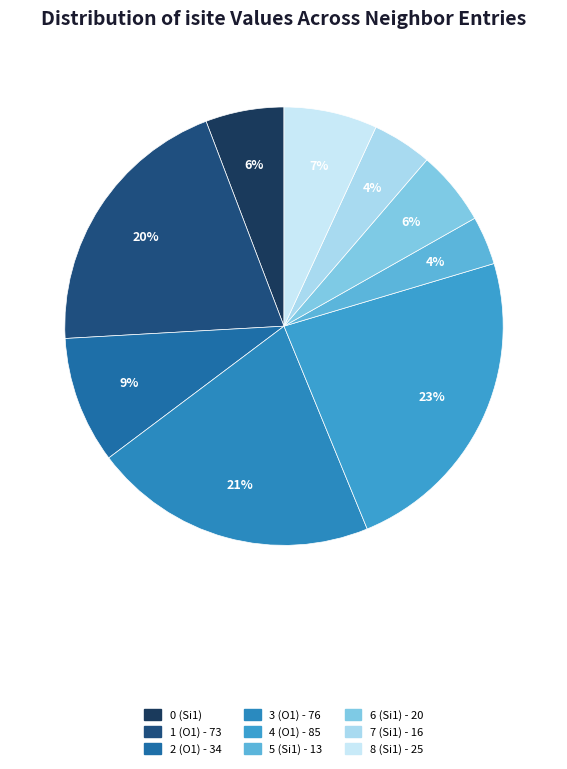

How many segments does this pie chart have?

9